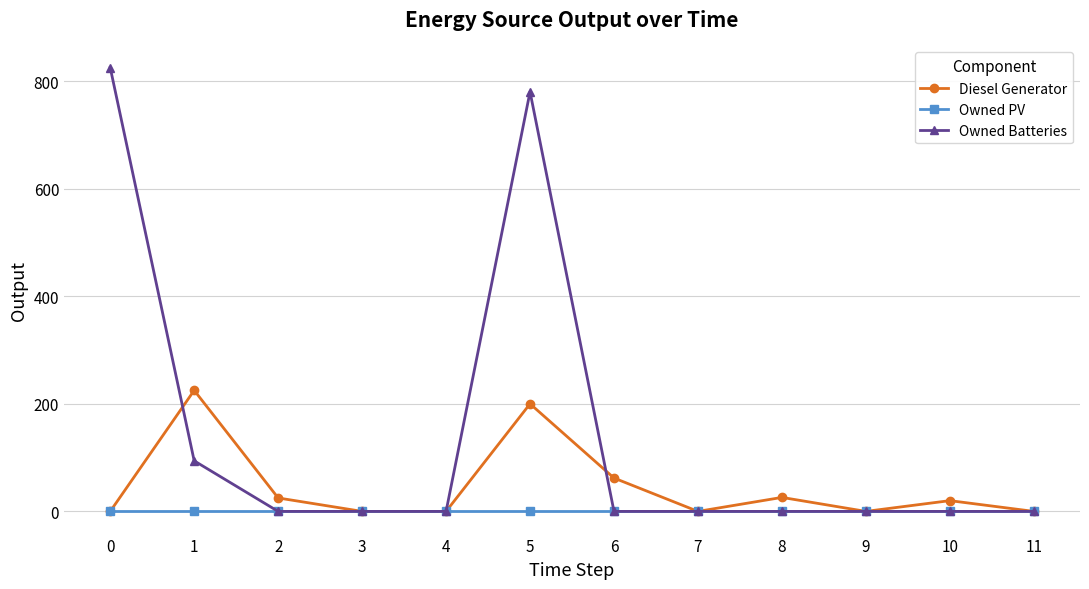

What is the sum of all Owned Batteries values?

1699.0